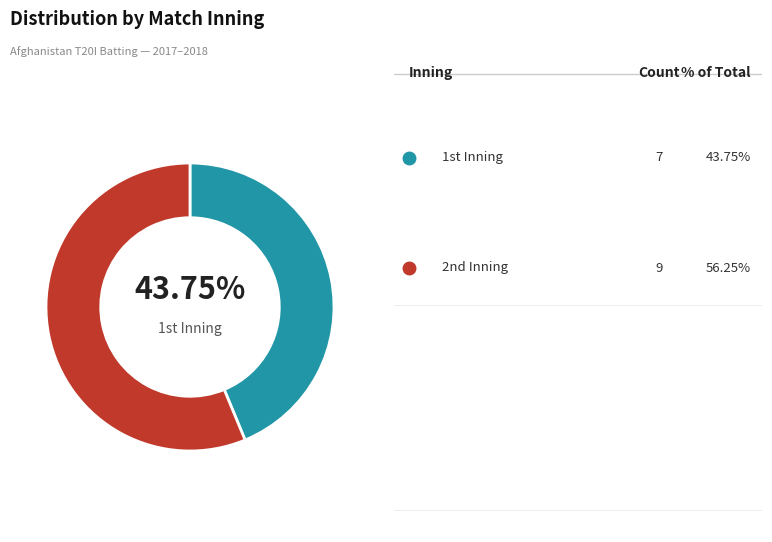

Count the number of slices in the pie.

2